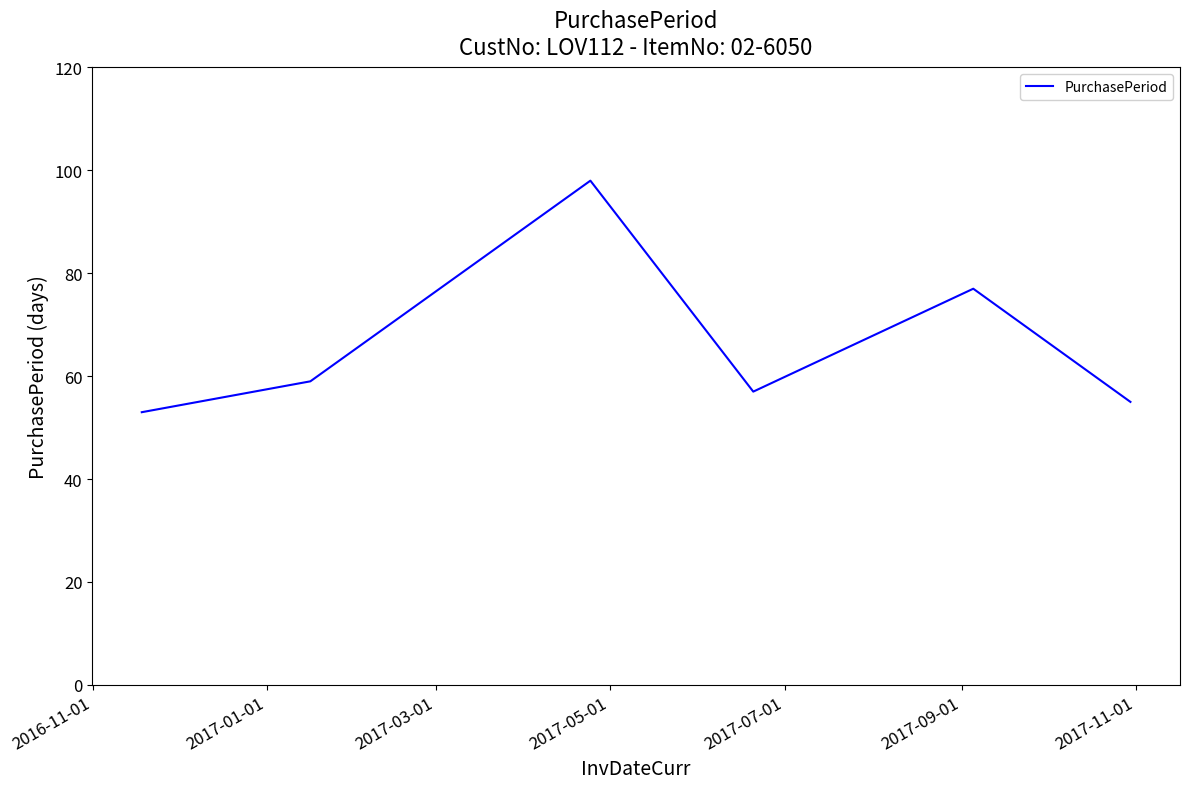

What is the minimum value shown in the chart?

53